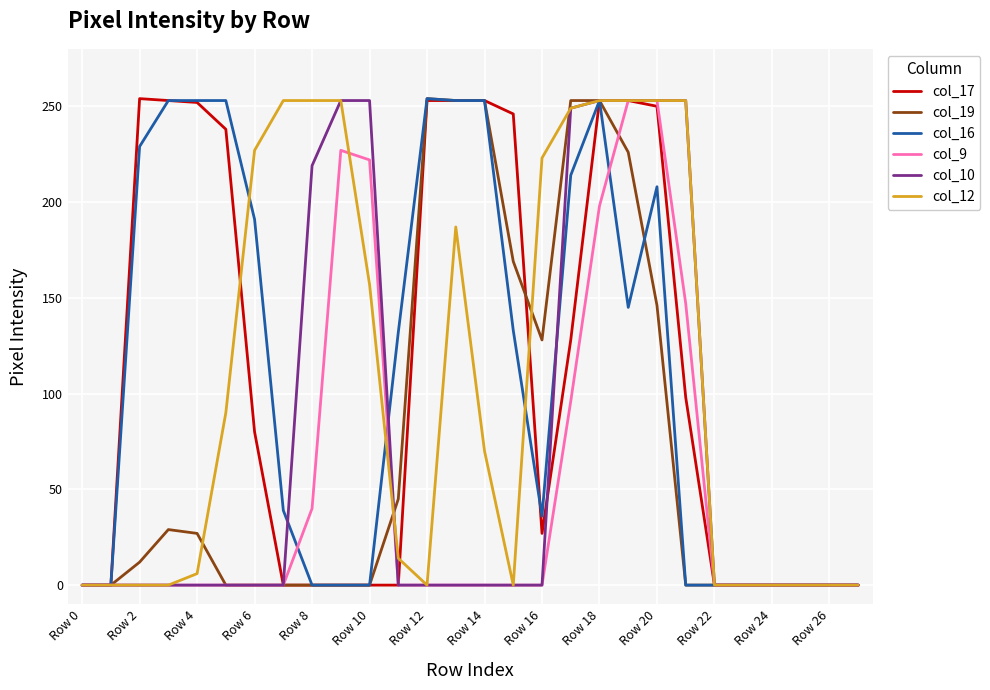

Which category has the lowest value in the col_10 series?

Row 0